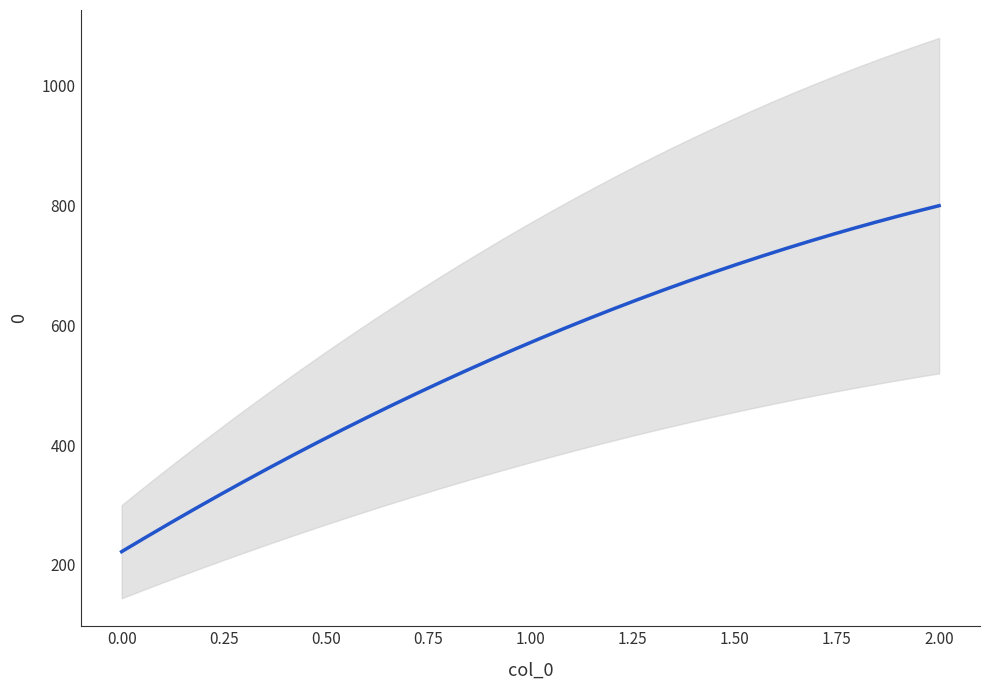

What is the sum of the values at 0 and 1?

793.7